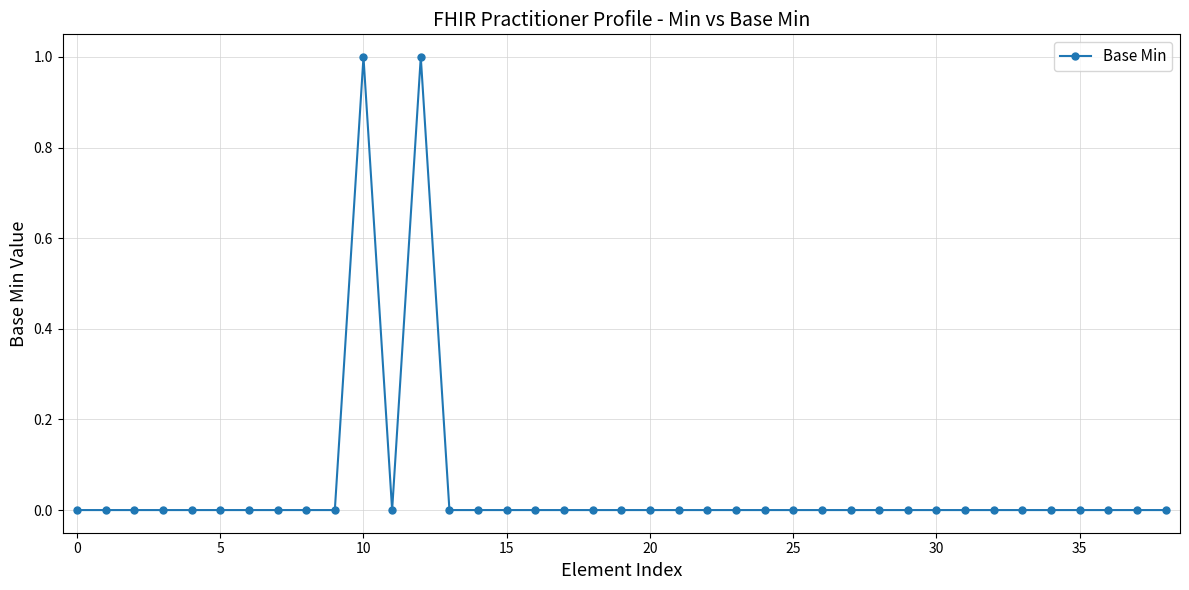

Does the chart display data point markers on the line(s)?

Yes